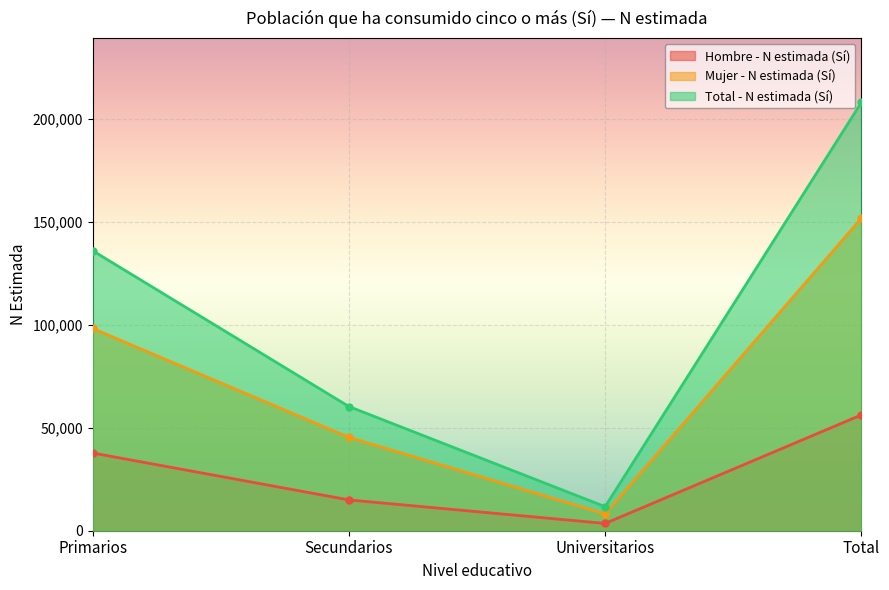

What is the sum of the Total - N estimada (Sí) values at Universitarios and Total?

219736